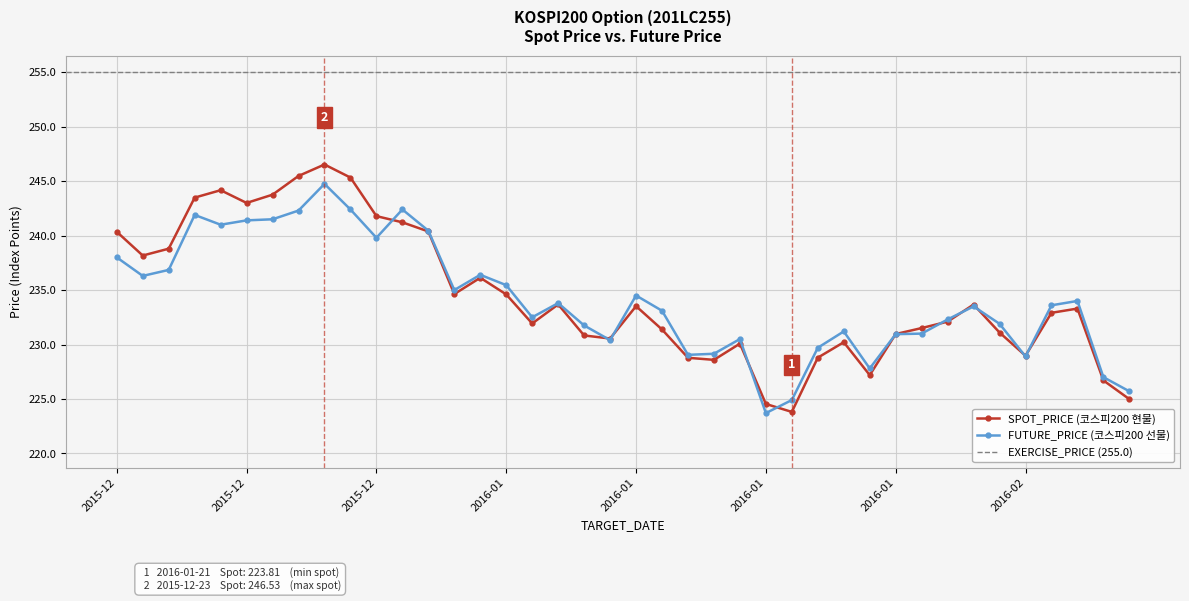

Count the number of categories in the chart.

40